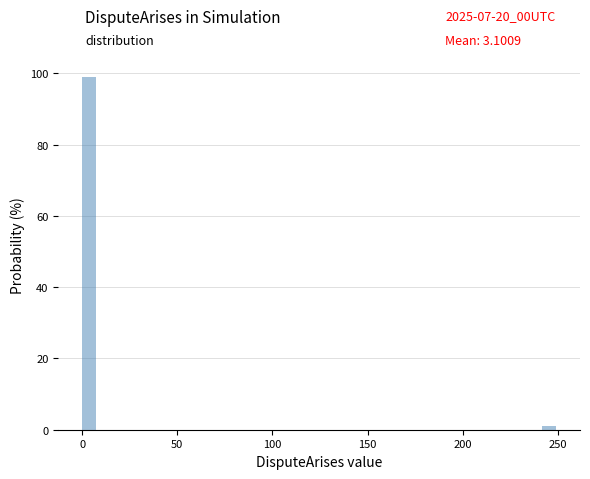

Around what value on the x-axis is the tallest bar? Give the approximate position of its centre, as read against the axis.

5